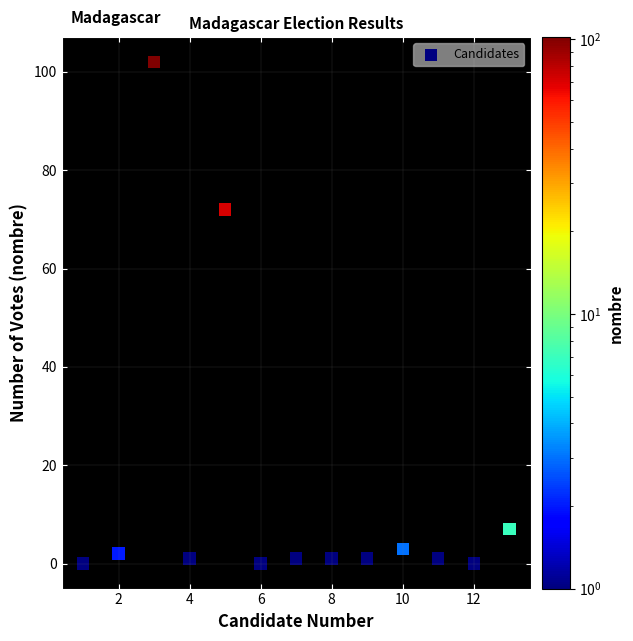

What Y value in the scatter plot is closest to 51?

72